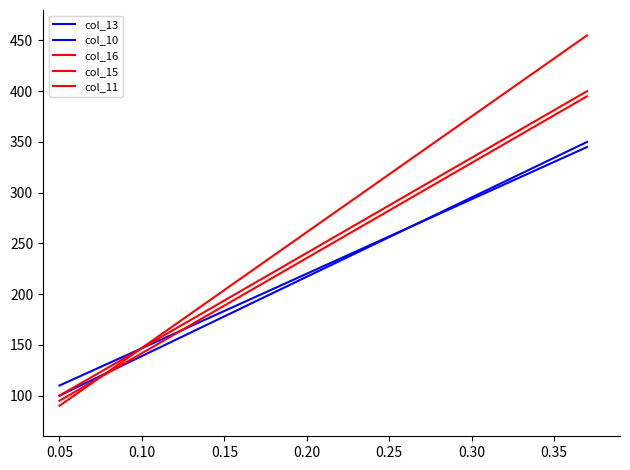

Does the chart display data point markers on the line(s)?

No